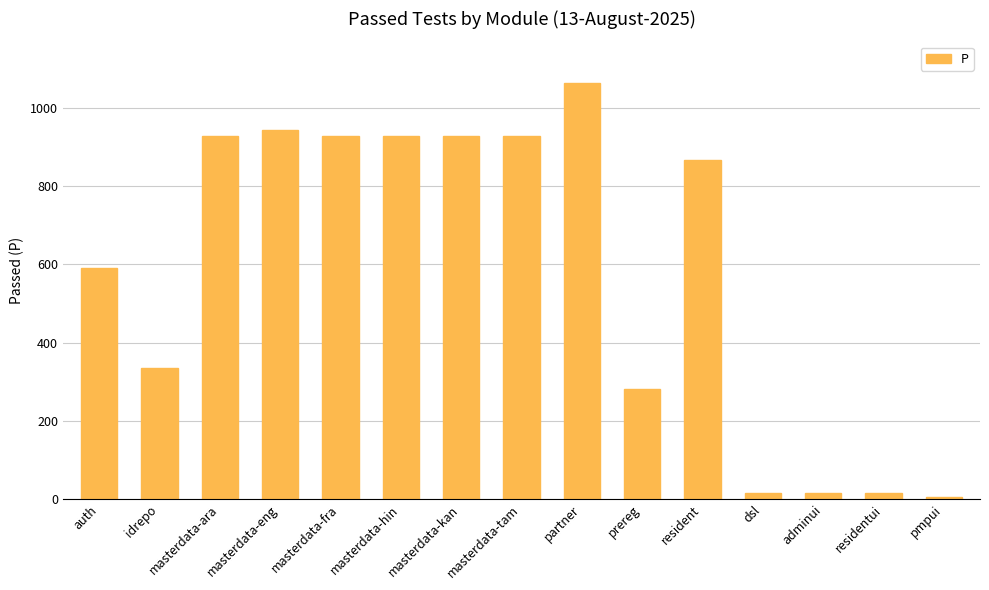

Which label corresponds to the largest value in the chart?

partner